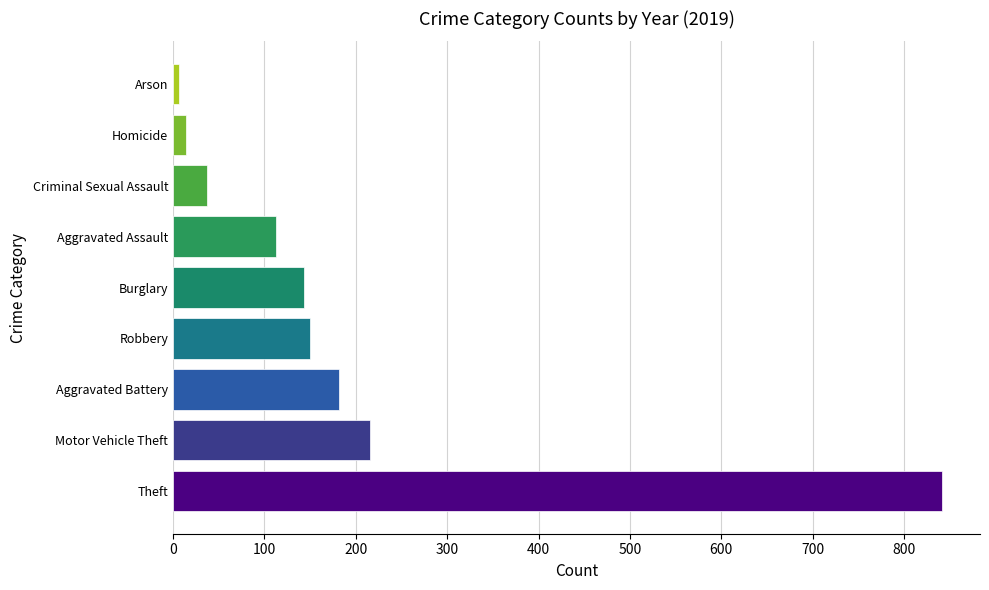

Which label corresponds to the largest value in the chart?

Theft